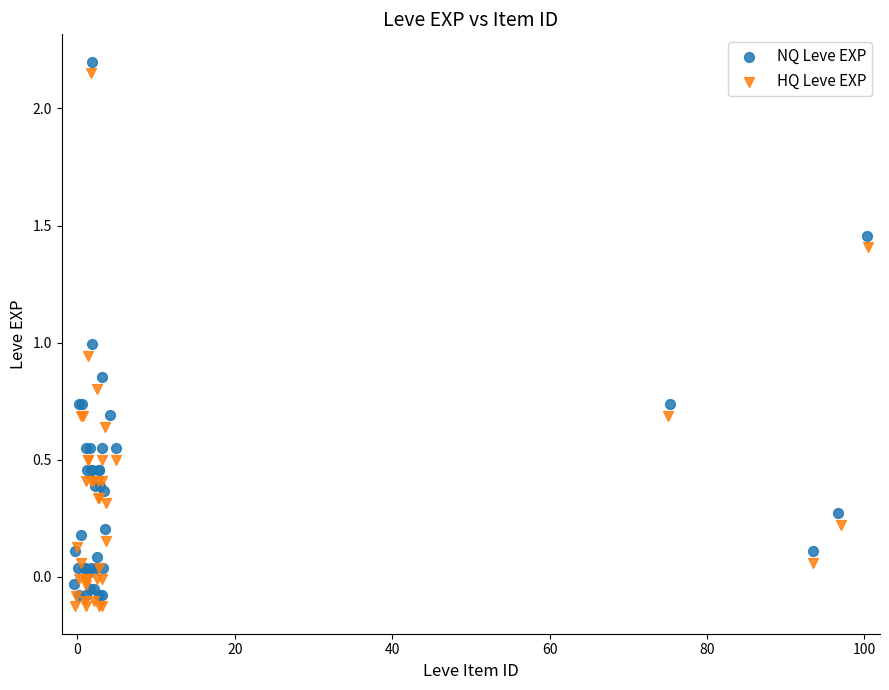

Which series reaches the minimum Y coordinate?

HQ Leve EXP